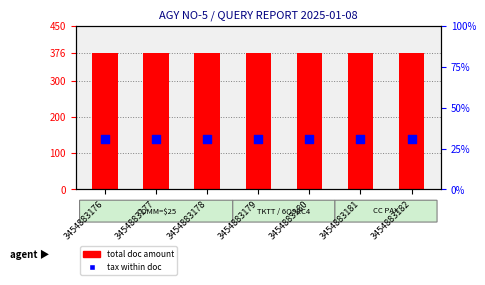

Which series contains the highest Y value?

total doc amount